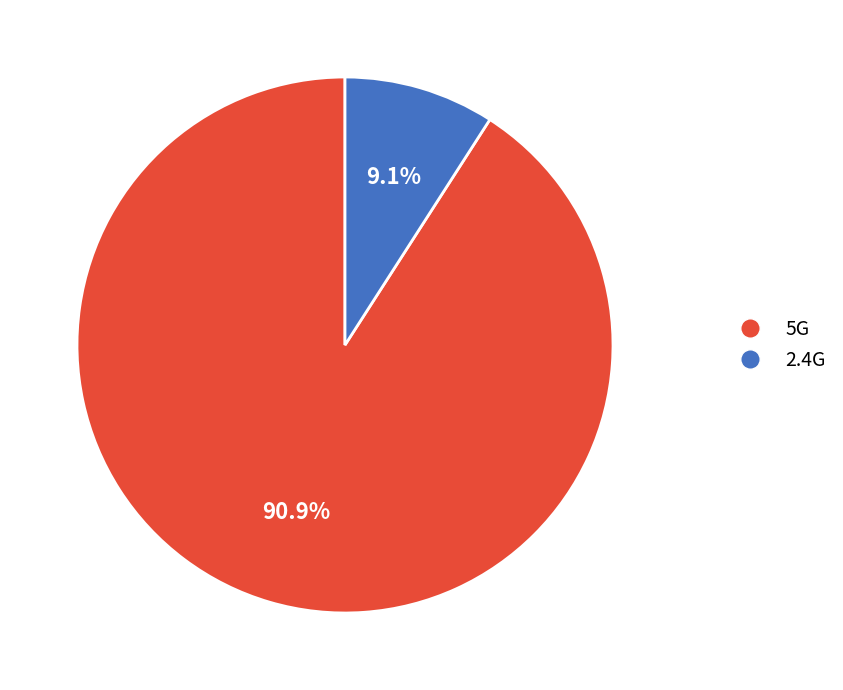

What percentage is NOT represented by 5G?

9.1%